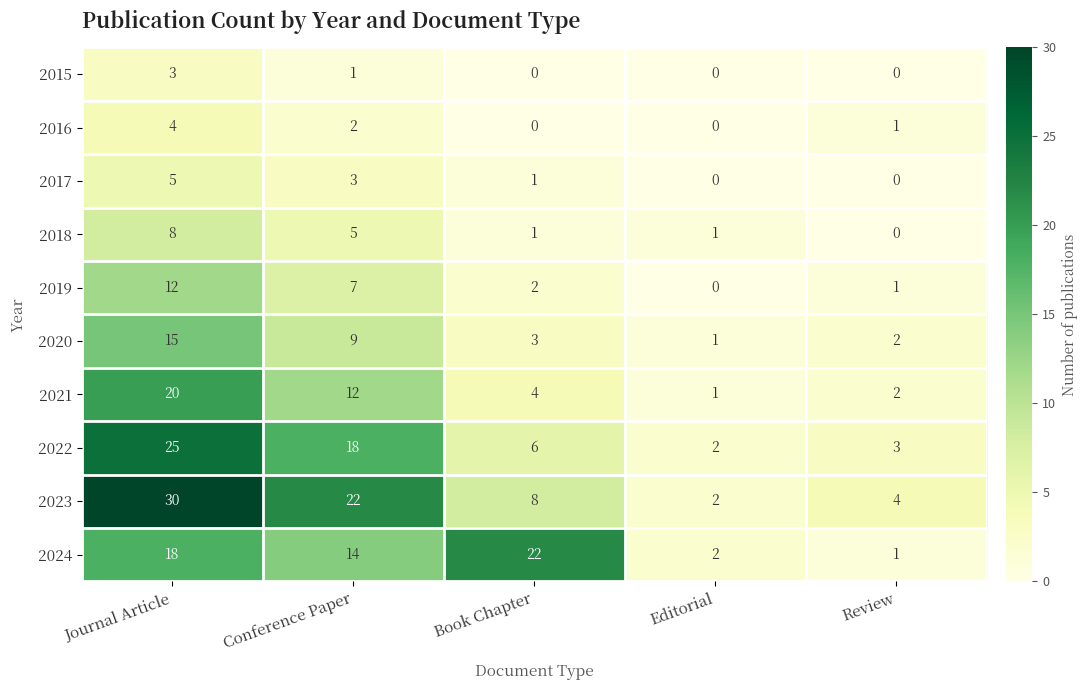

What value does the 2022 series have at Conference Paper?

18